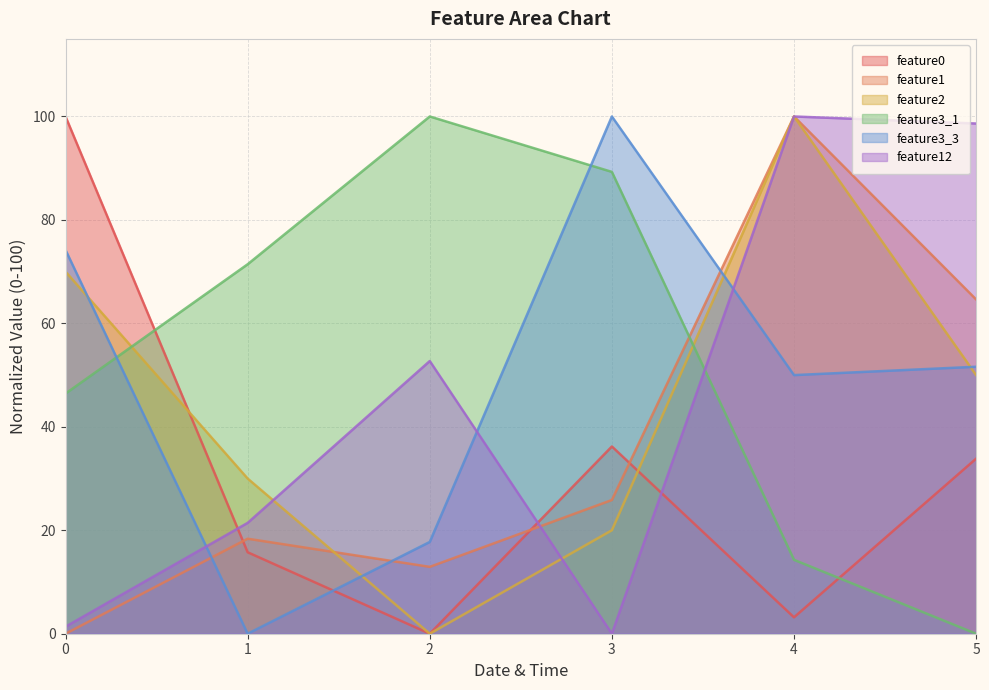

Reading left to right, transcribe all the data shown in this chart.

feature0: 100.0	15.7	0.0	36.2	3.2	33.8
feature1: 0.0	18.4	12.9	25.9	100.0	64.6
feature2: 70.0	30.0	0.0	20.0	100.0	50.0
feature3_1: 46.4	71.4	100.0	89.3	14.3	0.0
feature3_3: 74.2	0.0	17.7	100.0	50.0	51.6
feature12: 1.4	21.4	52.7	0.0	100.0	98.6